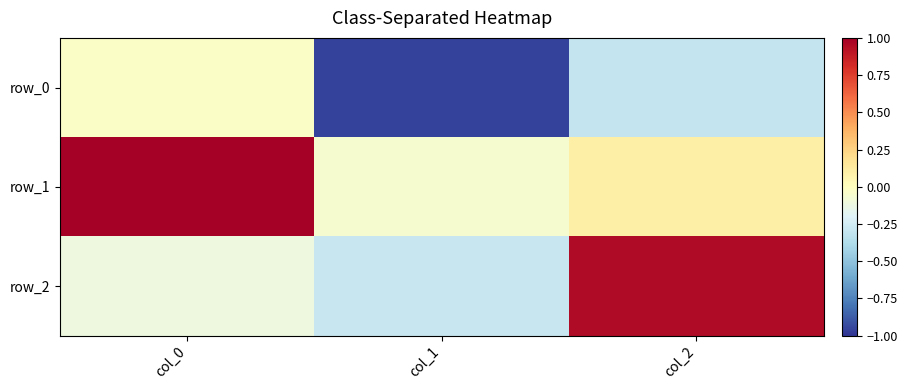

How many values in the row_1 series exceed 0?

2